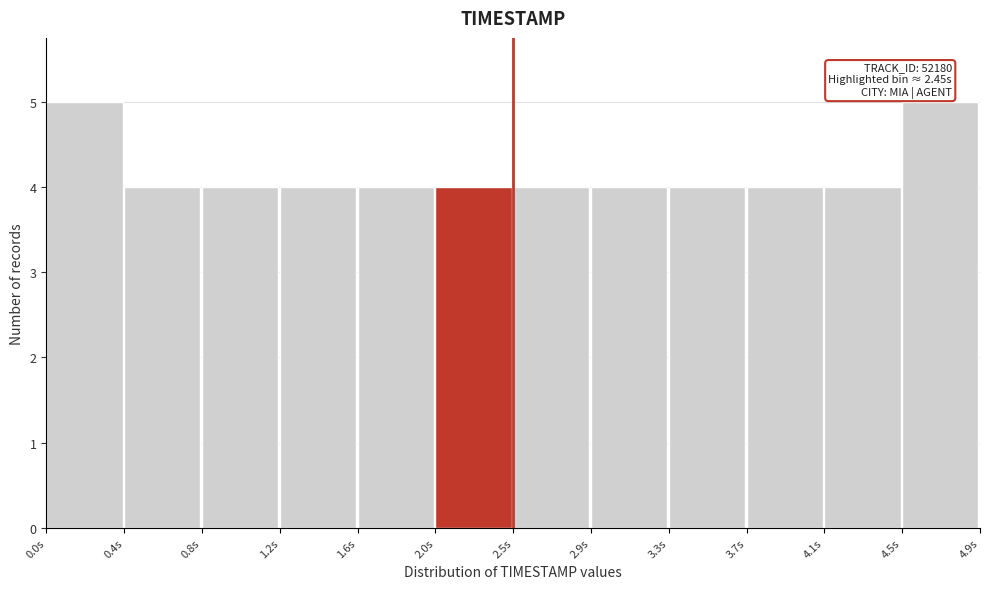

Reading left to right, extract all data points from this chart.

5	4	4	4	4	4	4	4	4	4	4	5